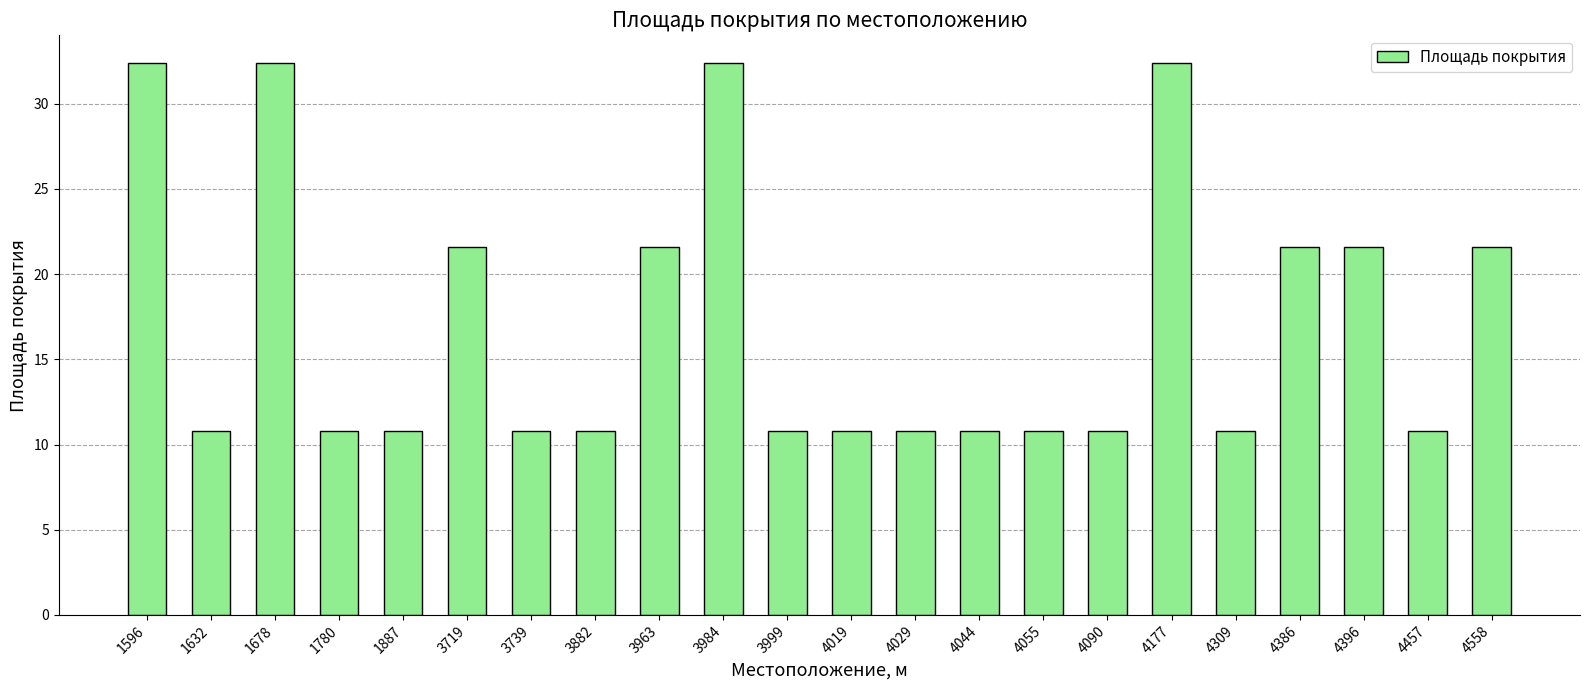

What is the sum of all values?

378.0